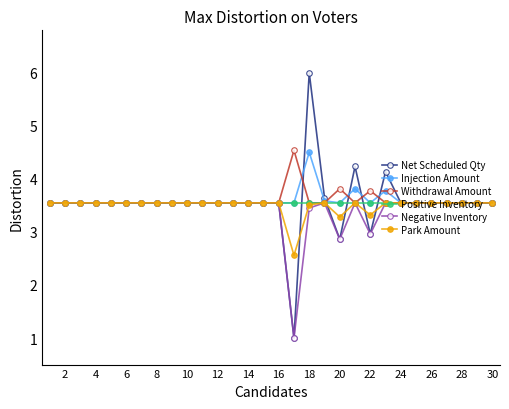

Which series has the largest range (max minus min)?

Net Scheduled Qty